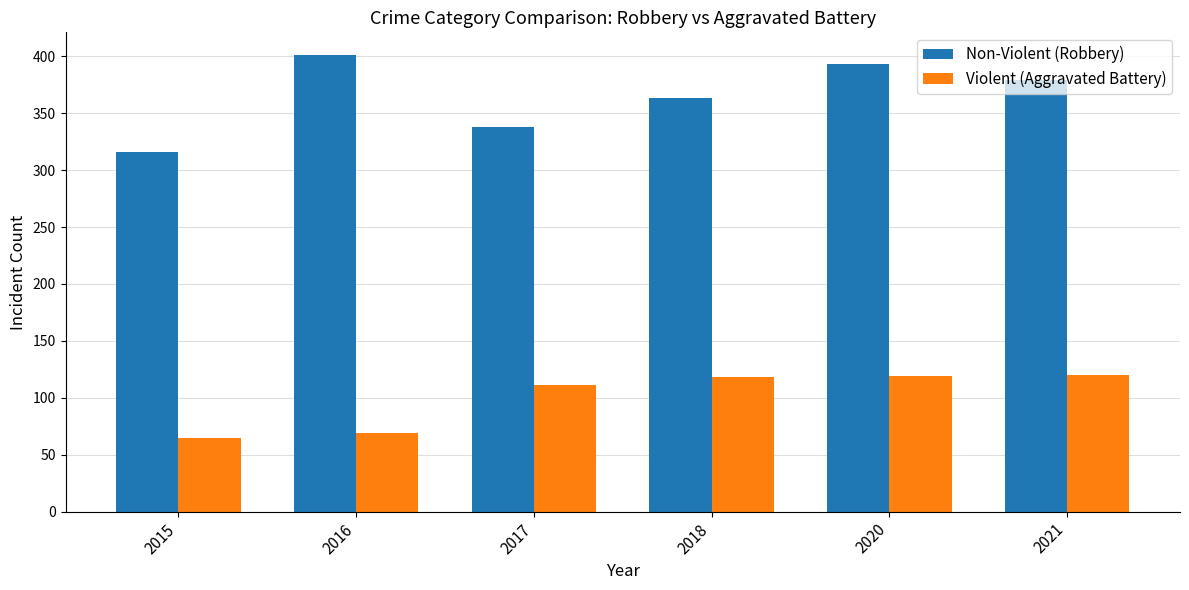

Which series has the widest spread of values?

Non-Violent (Robbery)